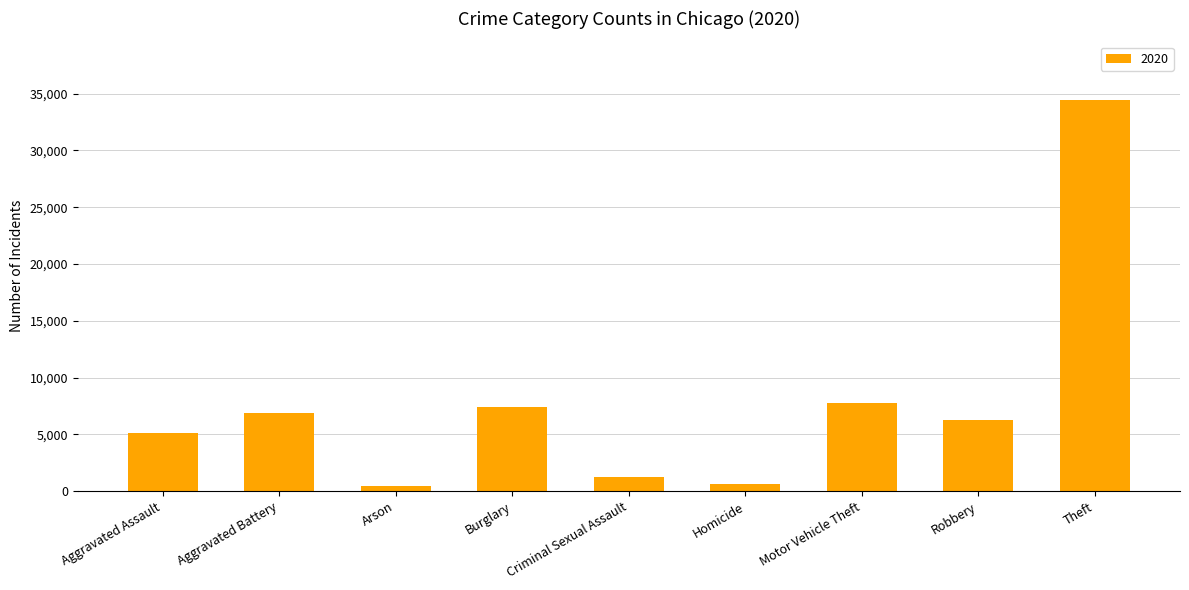

What is the sum of the values at Aggravated Battery and Motor Vehicle Theft?

14716